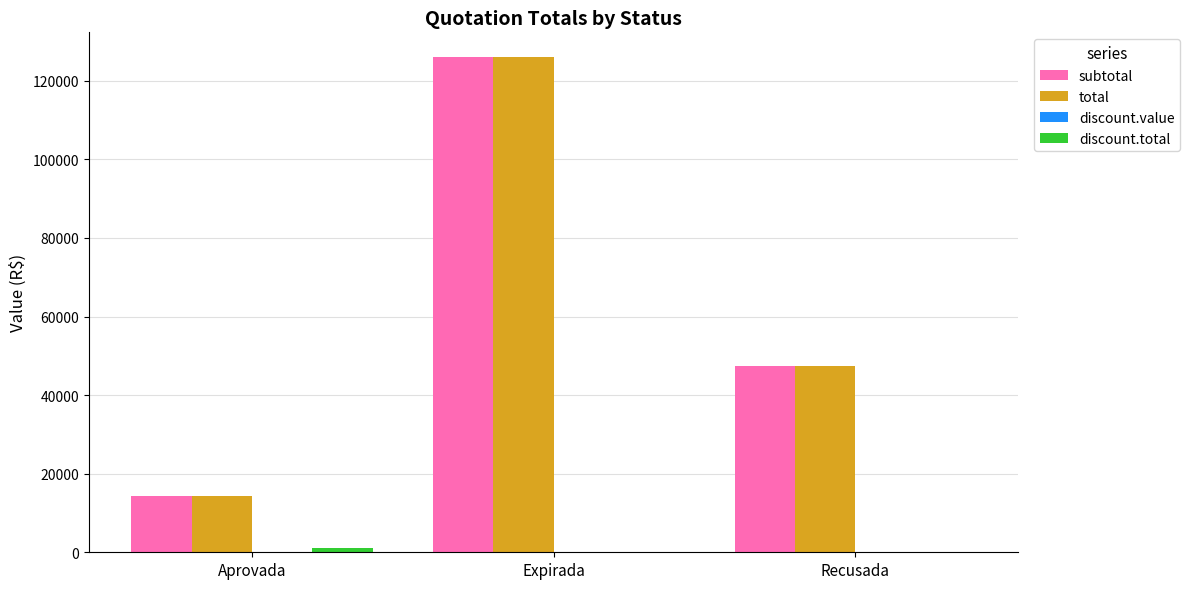

What is the total value across all series at Recusada?

94740.0